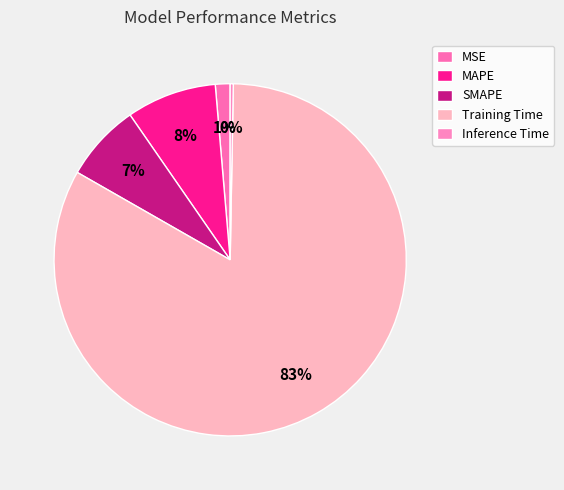

Rank the categories by value from lowest to highest.

Inference Time, MSE, SMAPE, MAPE, Training Time